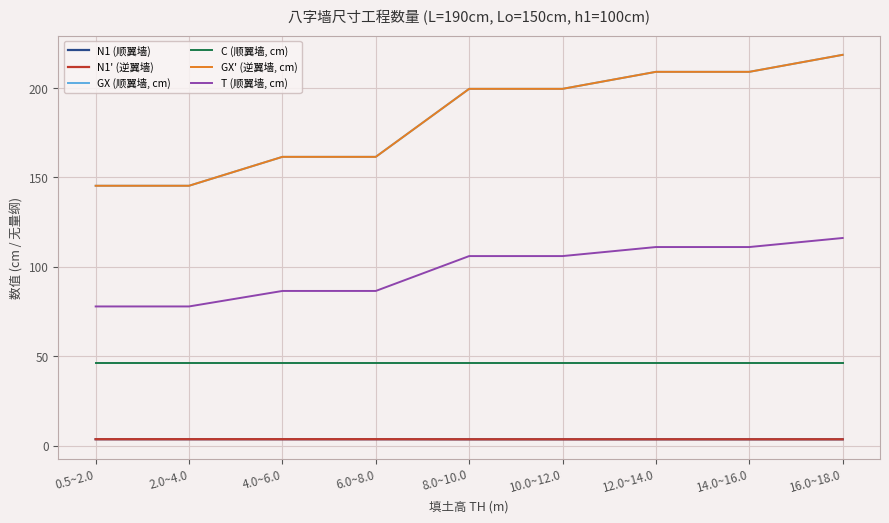

How many N1' (逆翼墙) values are between 3 and 4?

9